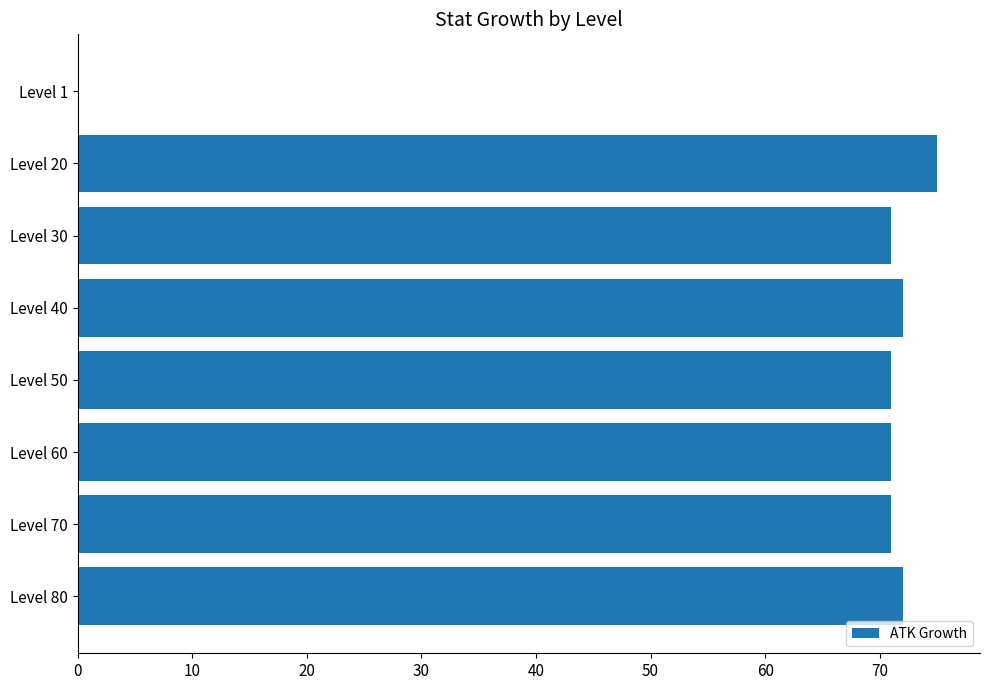

Approximately how many times larger is the value at Level 50 compared to Level 30?

1.0